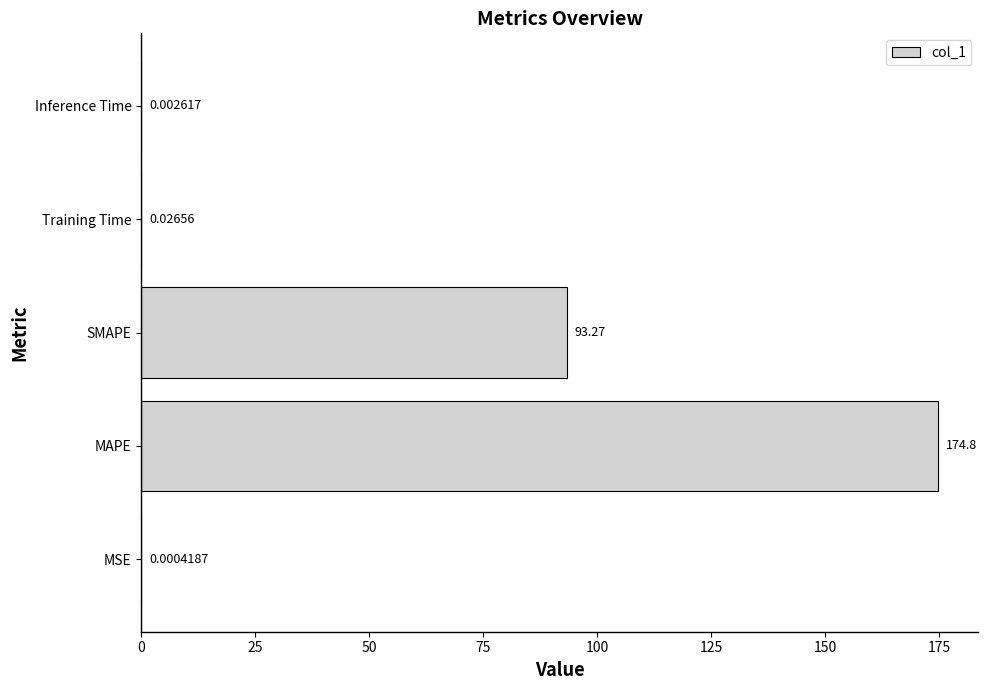

Which has a higher value, Training Time or SMAPE?

SMAPE